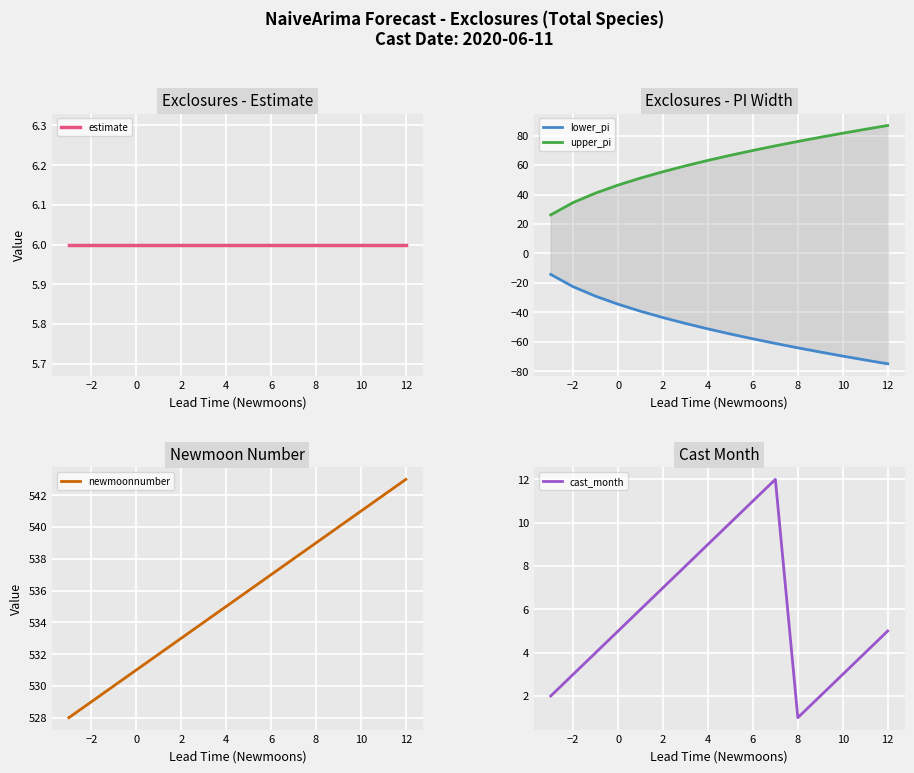

True or false: upper_pi has more than 1 interior local peaks.

False